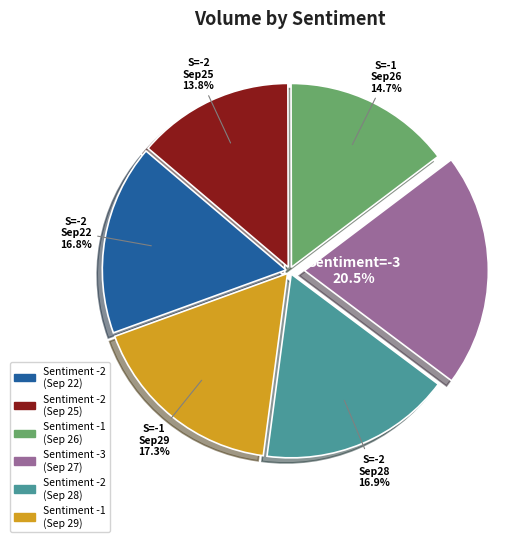

Is there any slice that represents more than half of the pie?

No